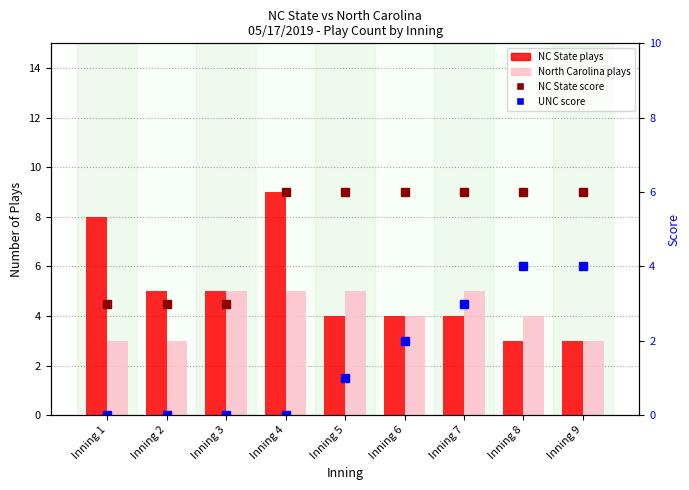

True or false: UNC score has a value of 0 at Inning 4.

True